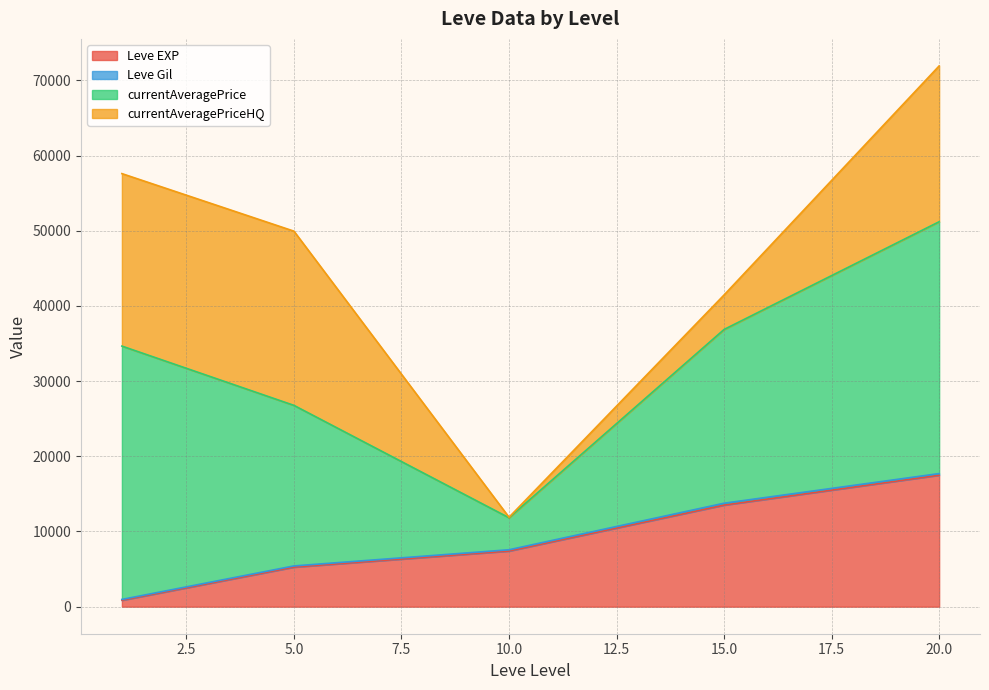

Which series has the largest total across all categories?

currentAveragePrice